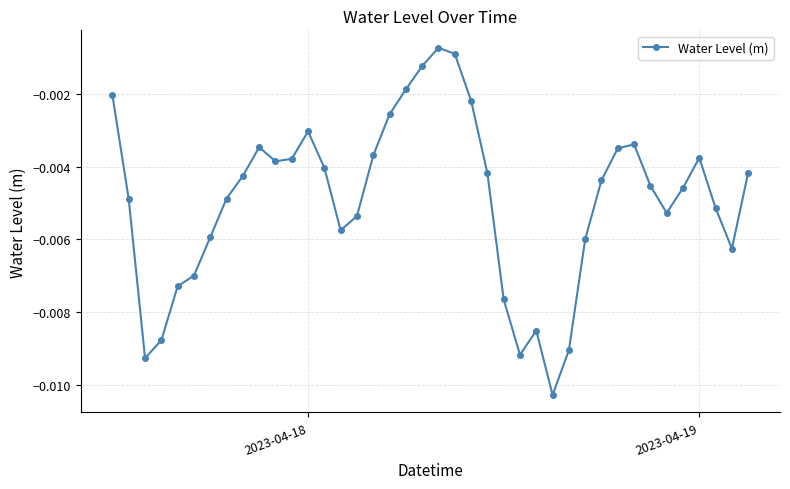

How many points are lower than both their immediate neighbors (excluding endpoints)?

7